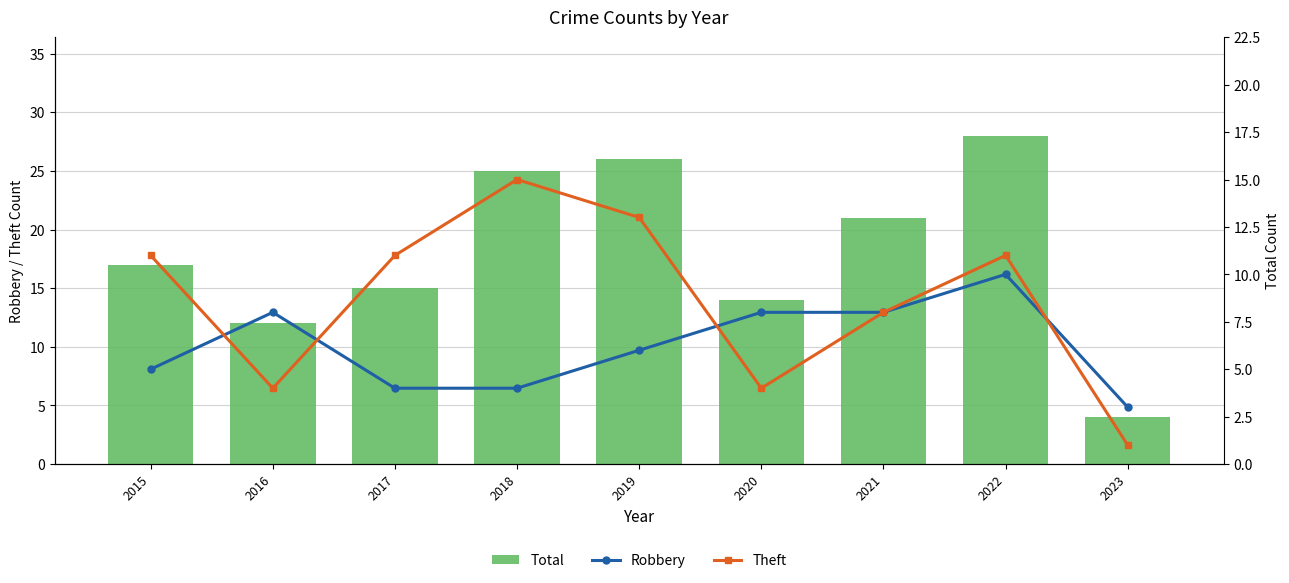

What is the minimum value for Robbery?

3